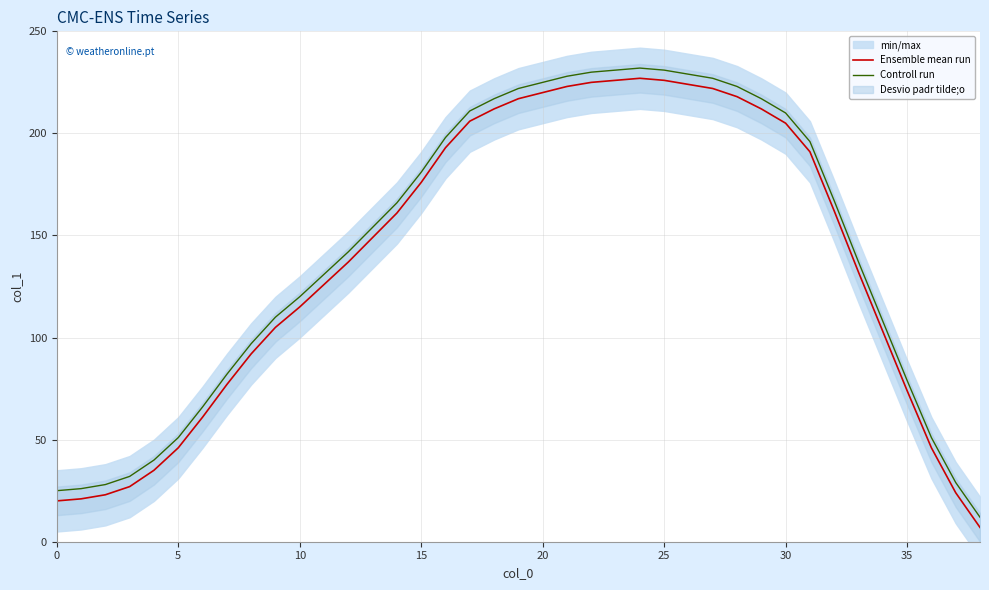

What is the maximum value for Ensemble mean run?

227